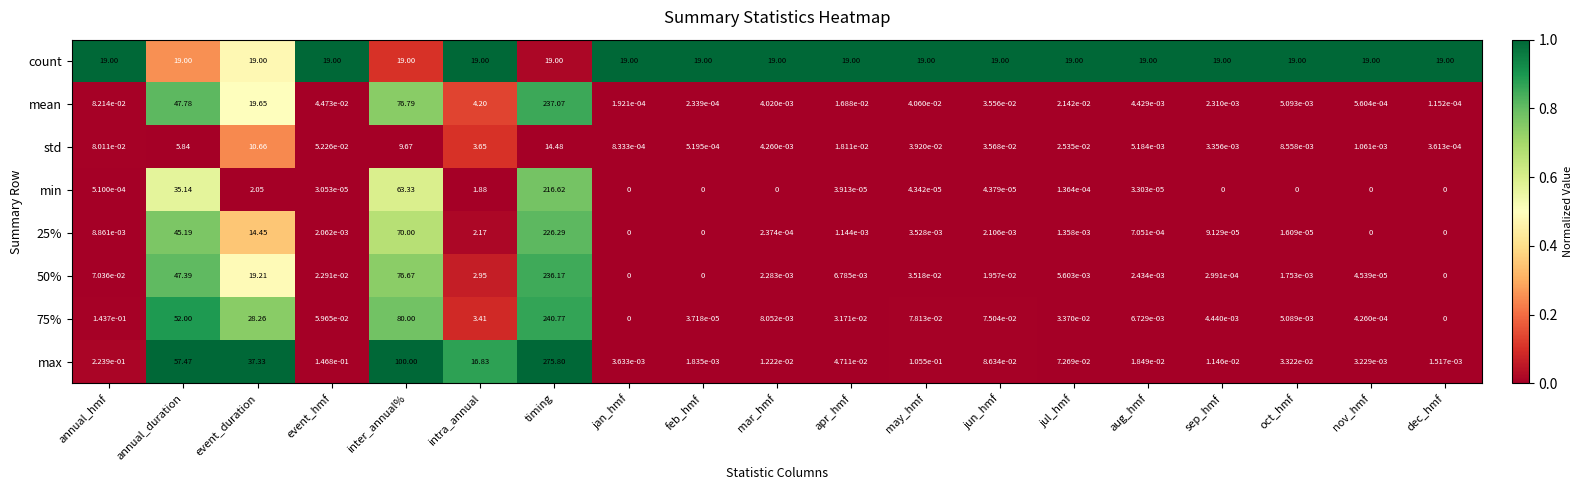

At which category is the sum across all series the highest?

timing